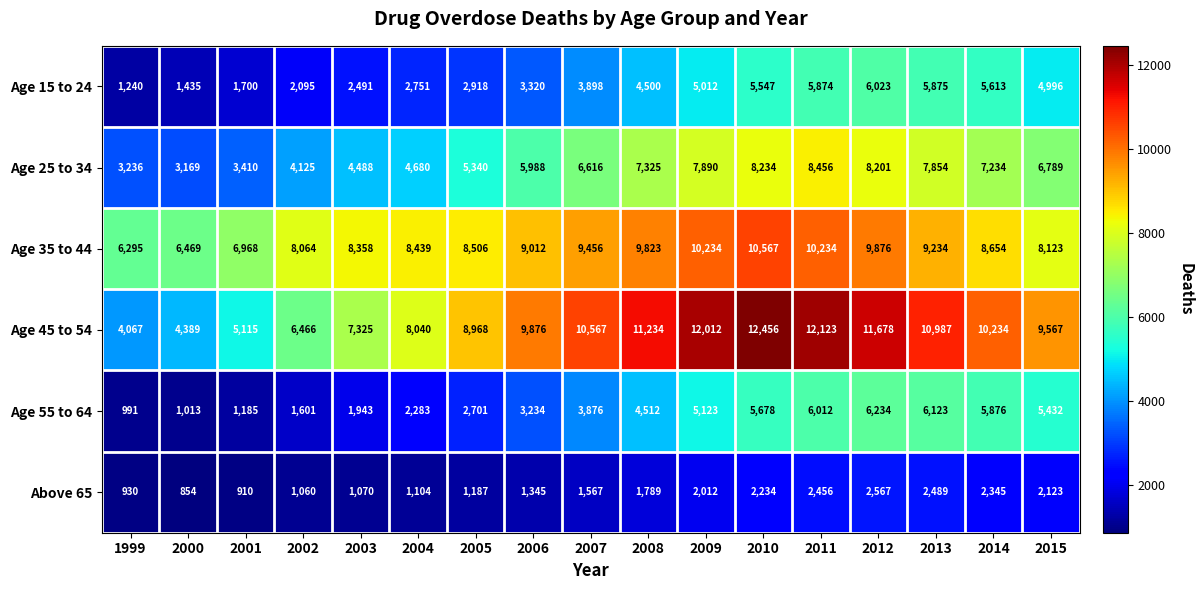

Is it true that Age 25 to 34 equals 8234 at 2010?

True